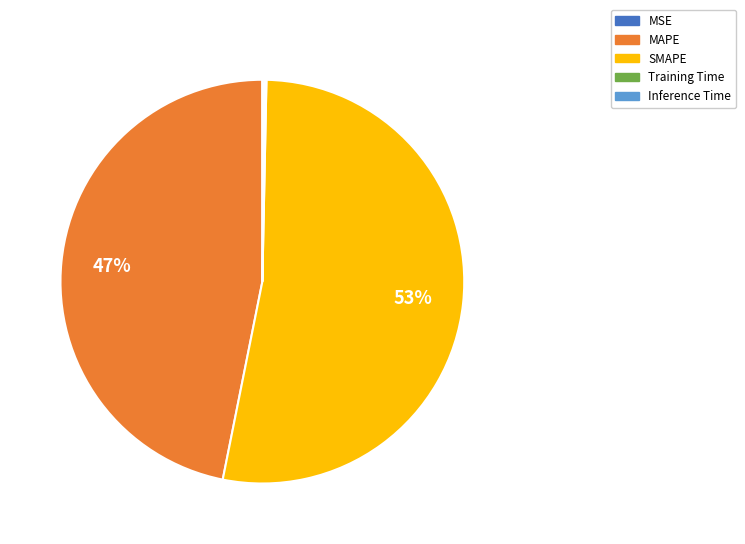

Is there any slice that represents more than half of the pie?

Yes